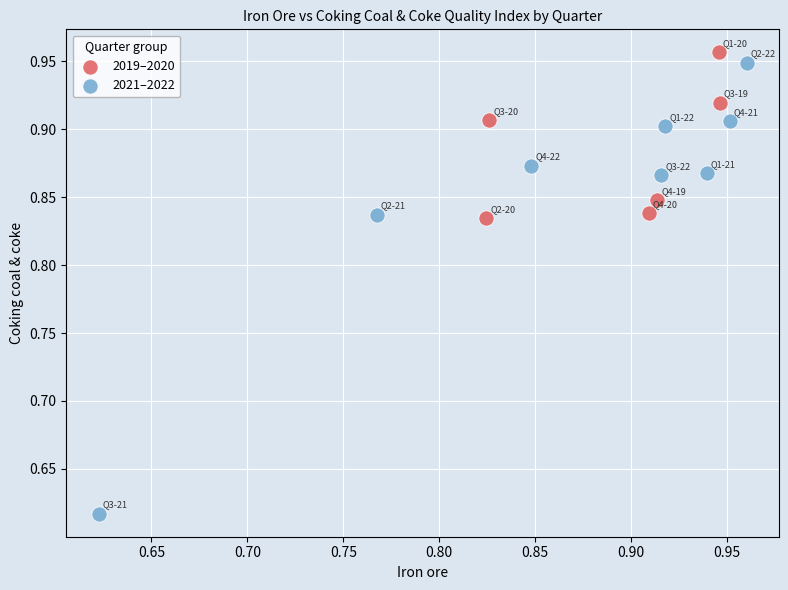

Which series has the widest spread of Y values?

2021–2022